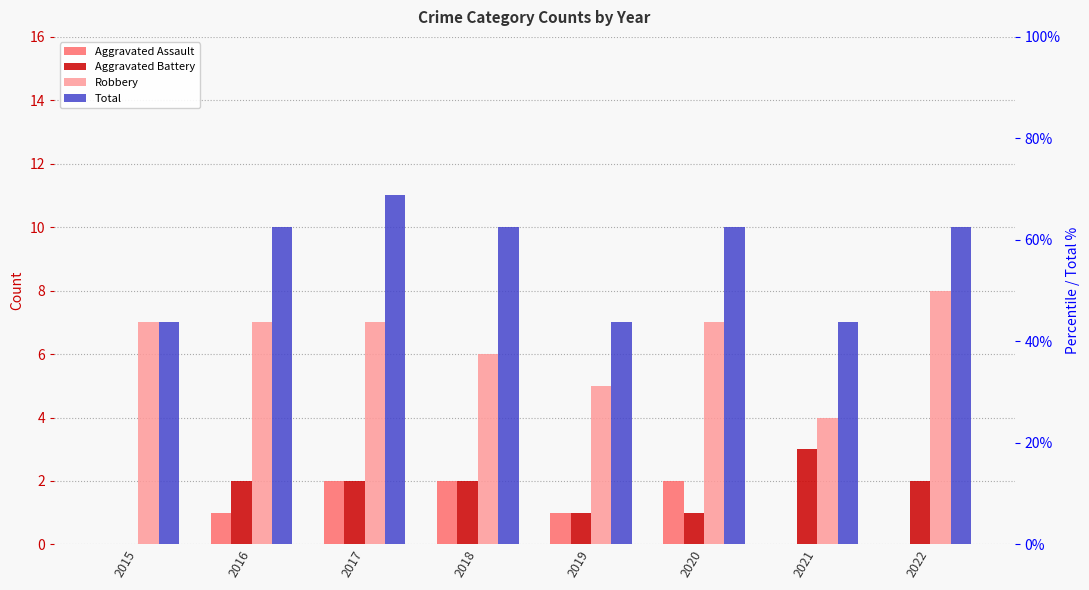

True or false: Total has a value of 3 at 2016.

False